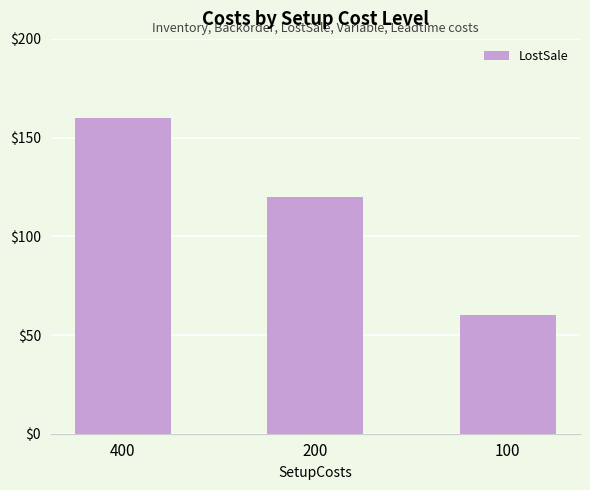

Are the bars grouped side by side (vs. stacked)?

No